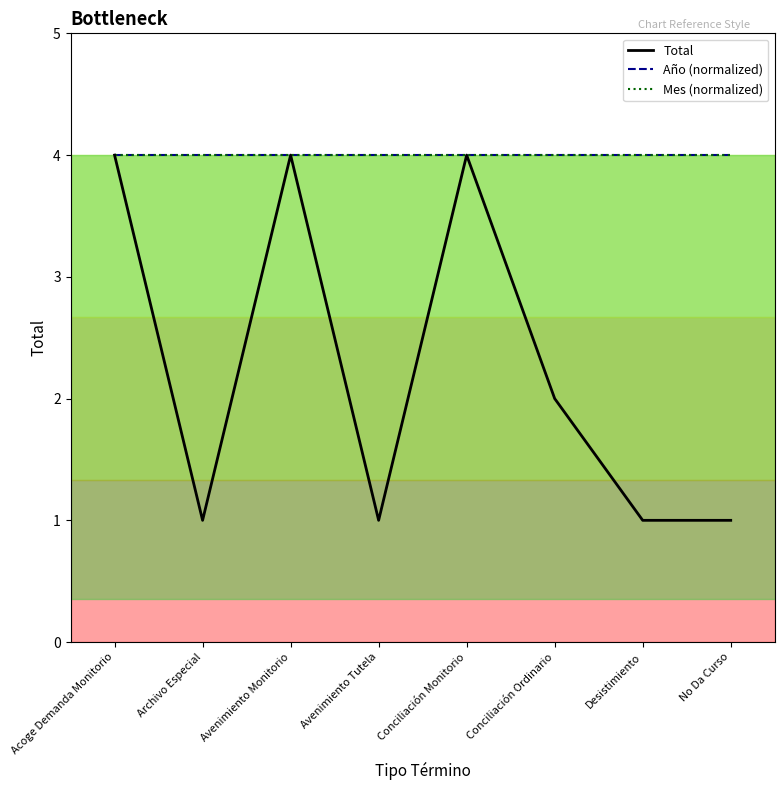

Reading left to right, list all the values displayed in this chart.

Total: 4	1	4	1	4	2	1	1
Año (normalized): 4	4	4	4	4	4	4	4
Mes (normalized): 4	4	4	4	4	4	4	4